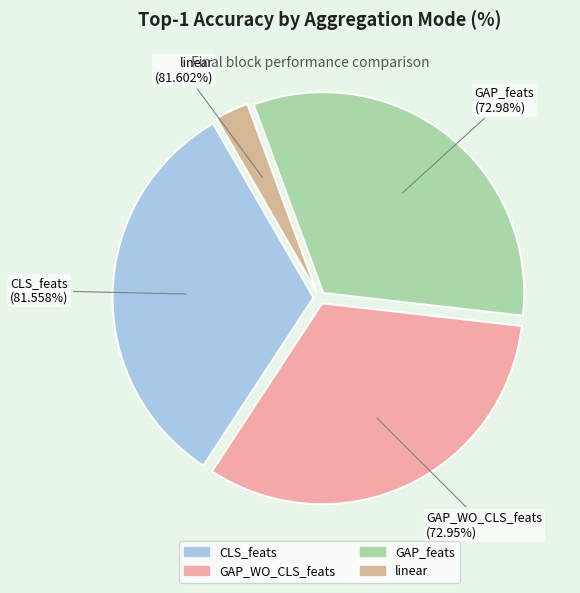

To the nearest percent, what portion does GAP_feats represent?

32%